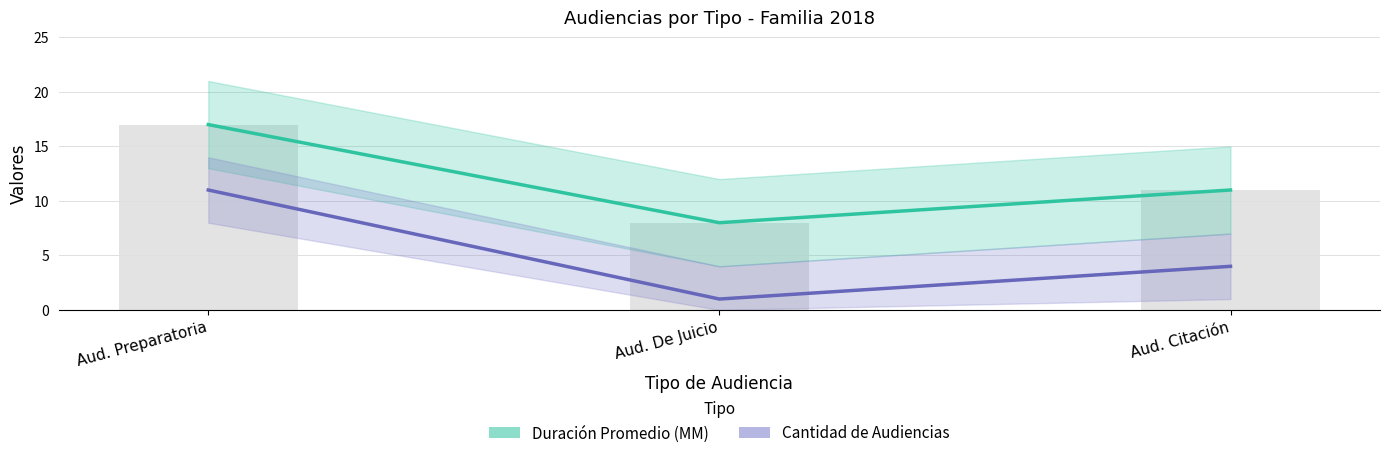

What is the approximate value of Duración Promedio (MM) at Aud. Preparatoria?

17